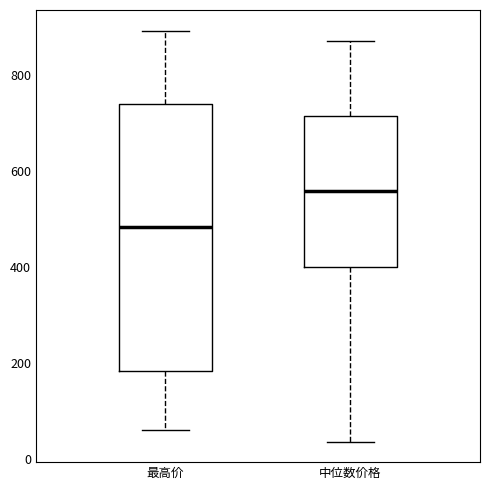

Where is the lower edge of the box for 中位数价格 on the y-axis? The values are not printed on the chart, so give them approximately, as read against the axis.

400